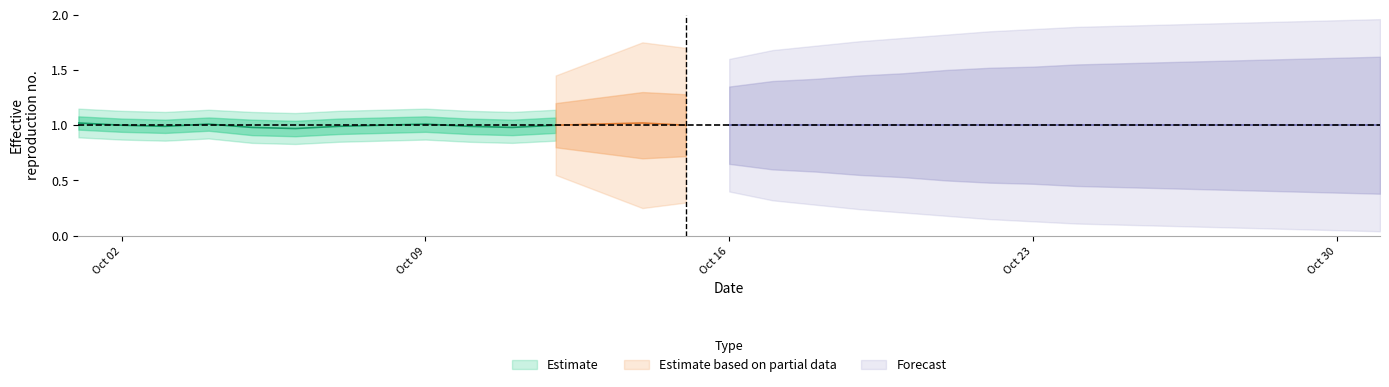

What is the maximum value shown in the chart?

2